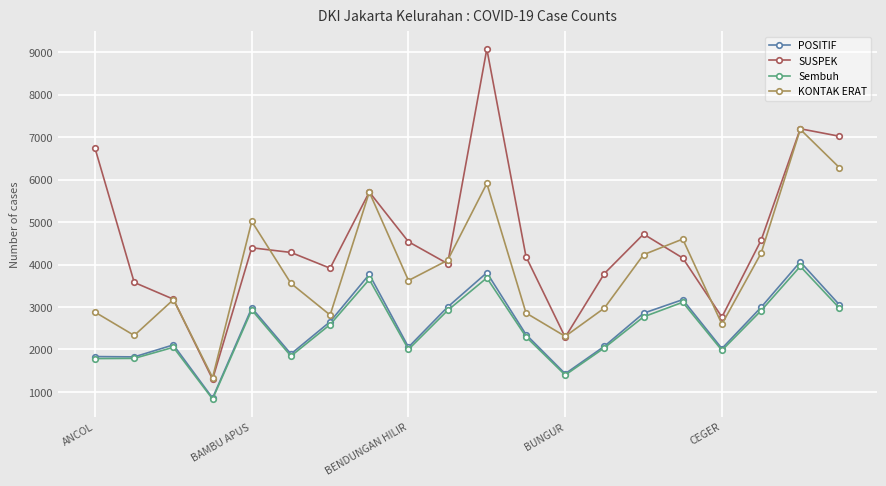

What is the minimum value for Sembuh?

831